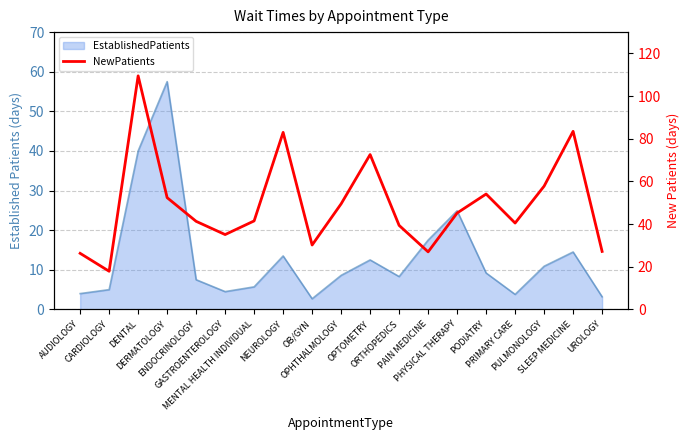

At which category does the data reach its first local valley?

CARDIOLOGY